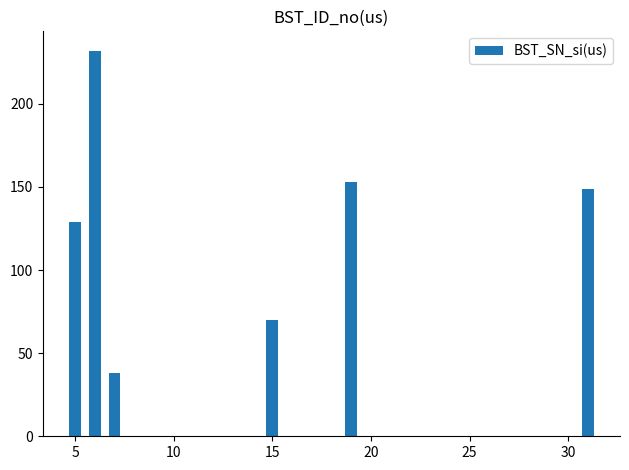

What is the difference between the maximum and minimum values?

194